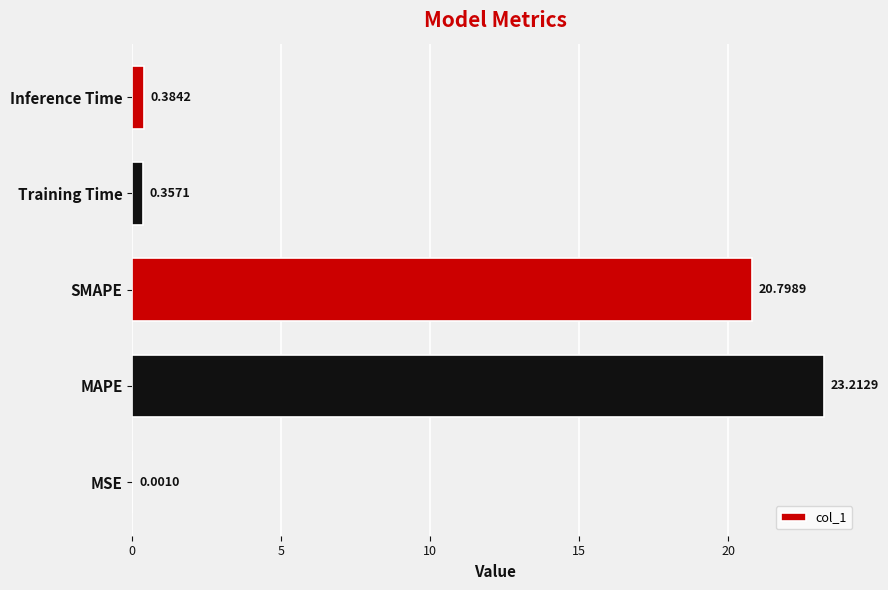

What is the sum of all values?

44.8